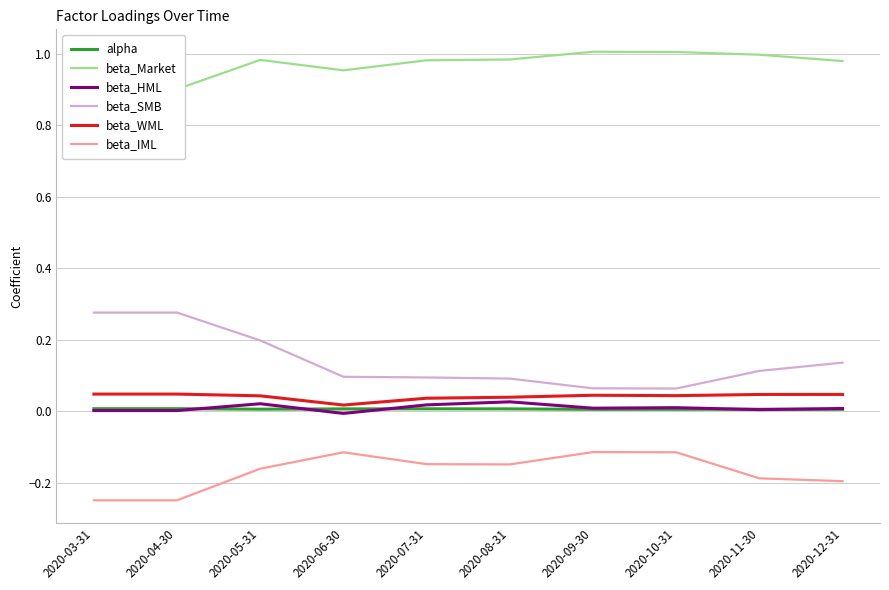

How many interior local valleys does the beta_IML series have?

1